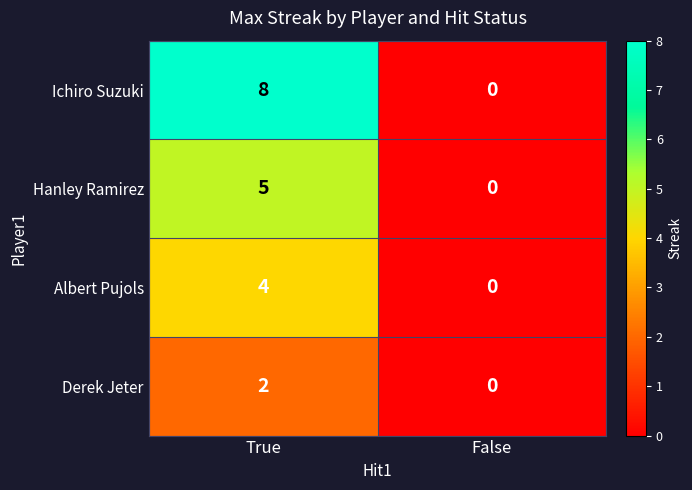

List the series in order of their peak value, highest first.

Ichiro Suzuki, Hanley Ramirez, Albert Pujols, Derek Jeter